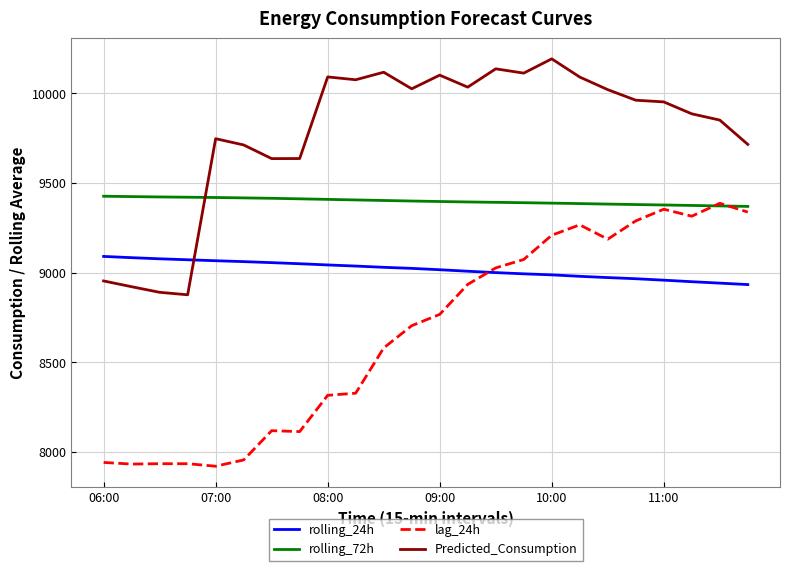

Does the chart have visible grid lines?

Yes